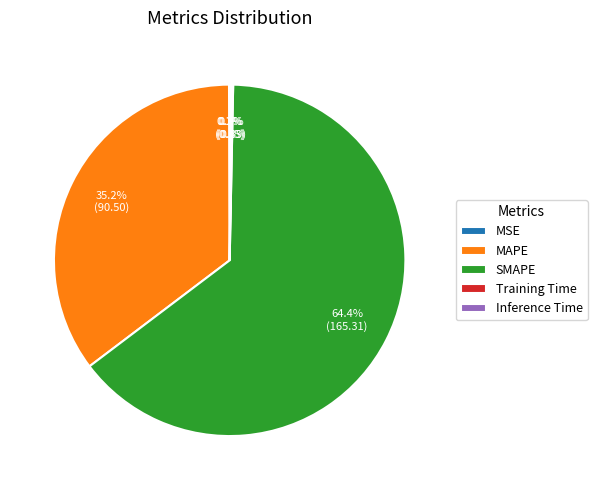

Which category accounts for the majority?

SMAPE